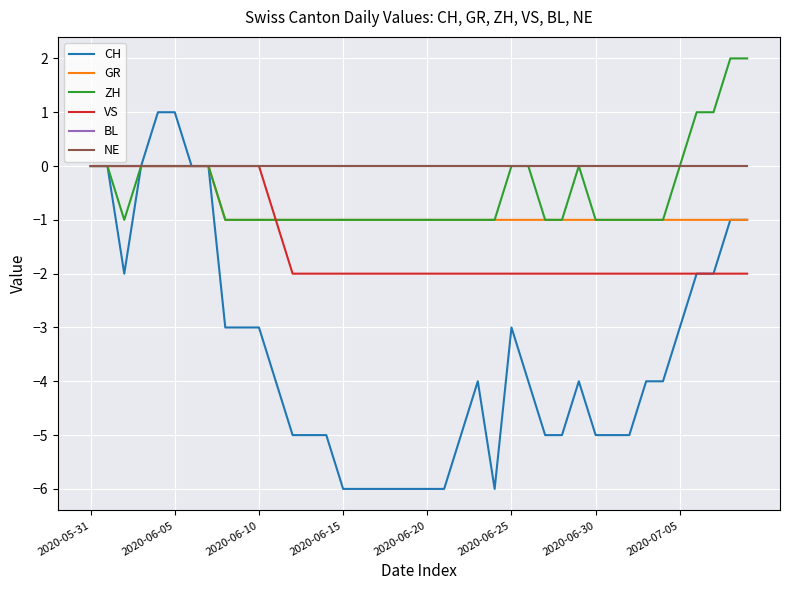

What is the difference between the maximum and minimum values in the ZH series?

3